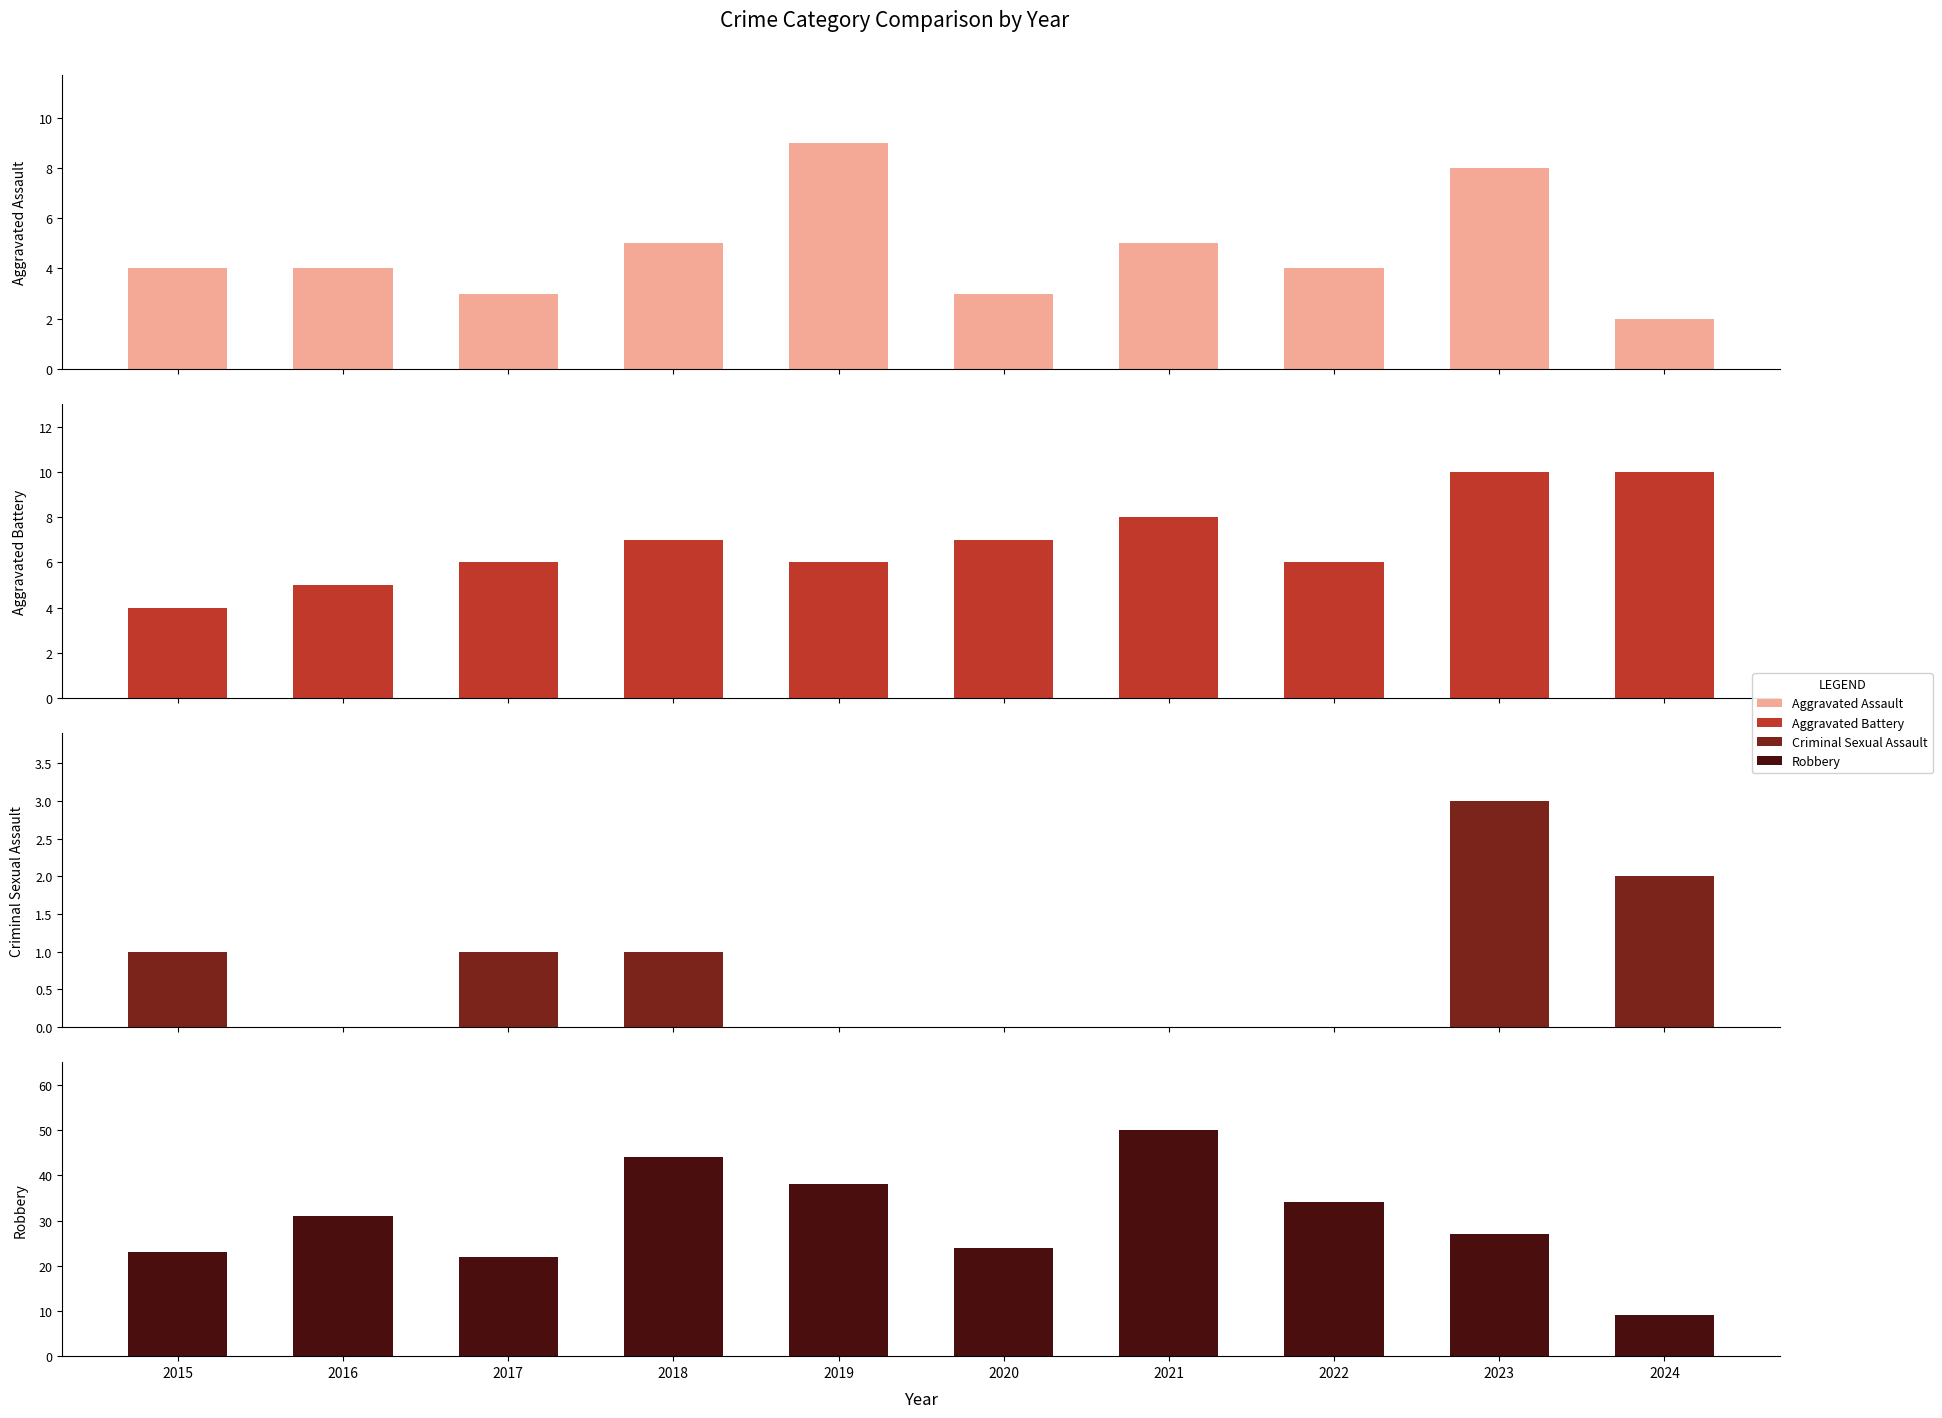

How many distinct data groups are displayed?

4